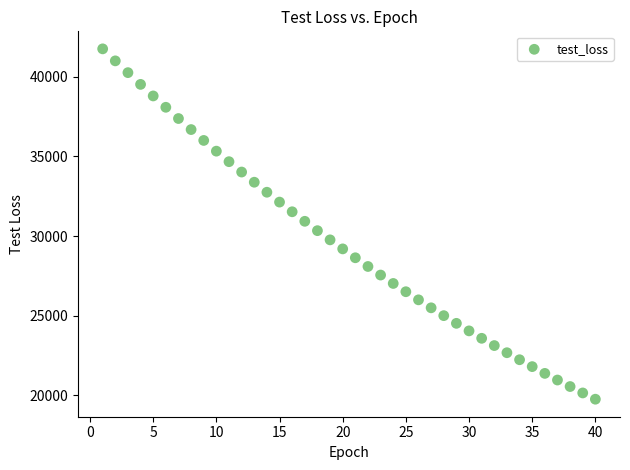

What is the range of Y values (max minus min)?

22000.1